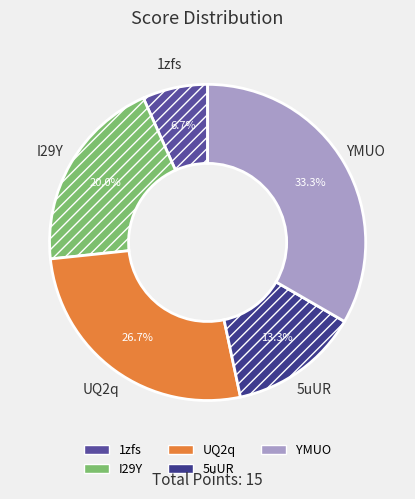

Rank the categories by value from lowest to highest.

1zfs, 5uUR, I29Y, UQ2q, YMUO